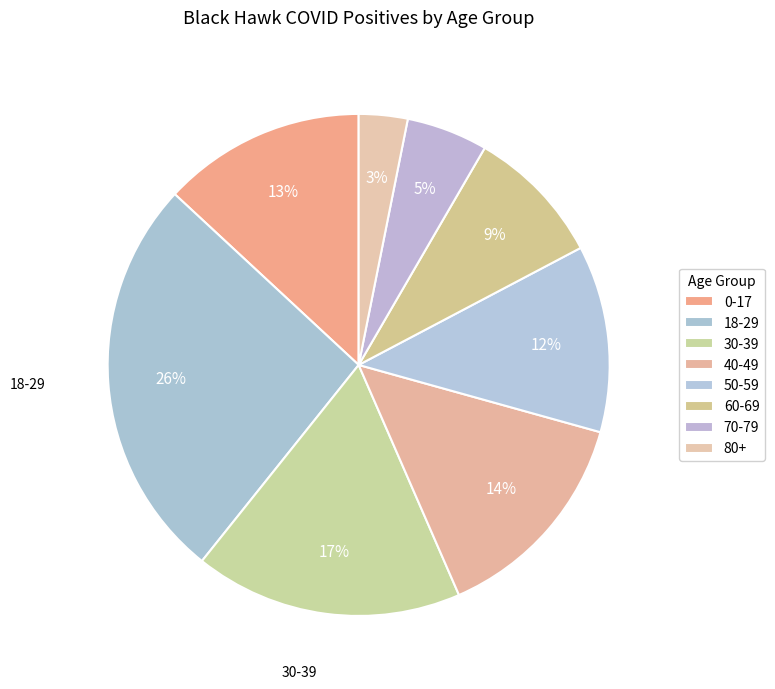

To the nearest percent, what is the difference between the 0-17 and 60-69 slice percentages?

4%